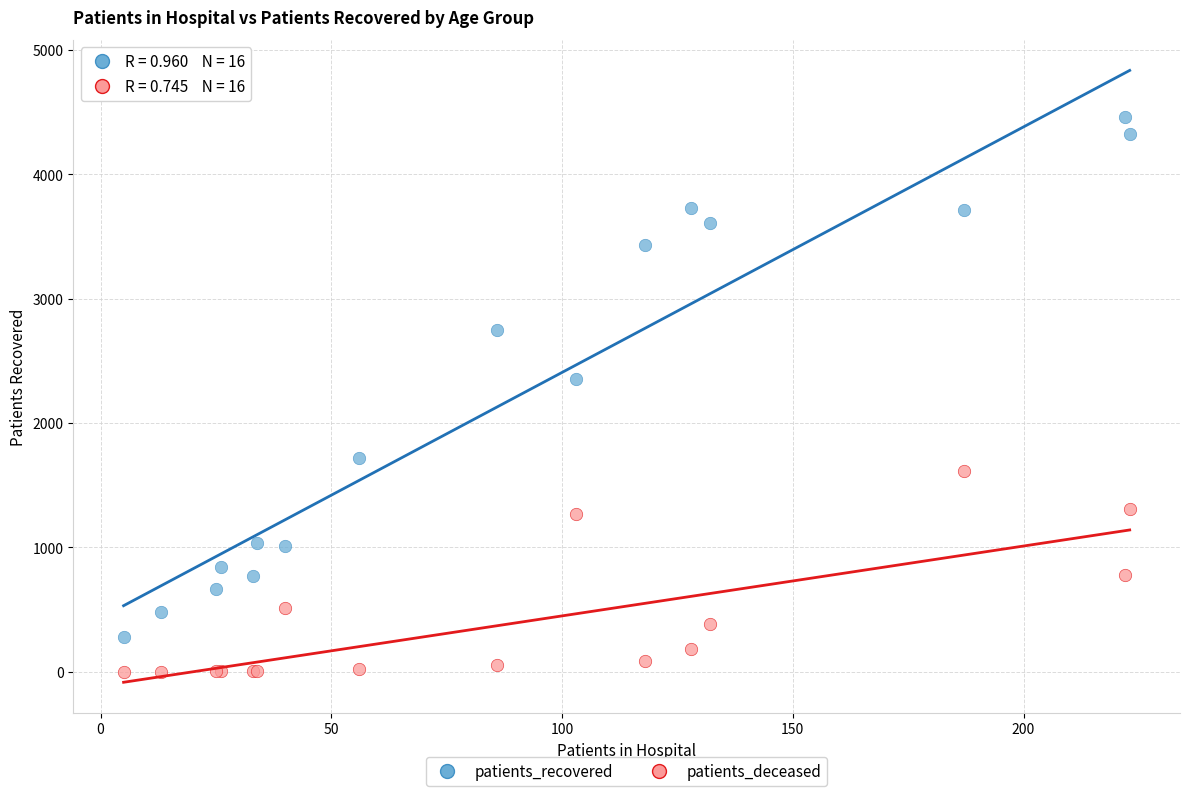

What is the X range (max minus min) for the scatter plot?

218